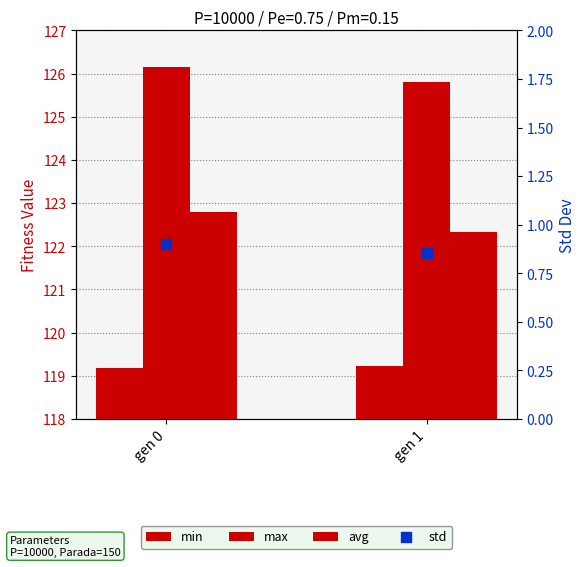

At how many categories does at least one series exceed 84?

2